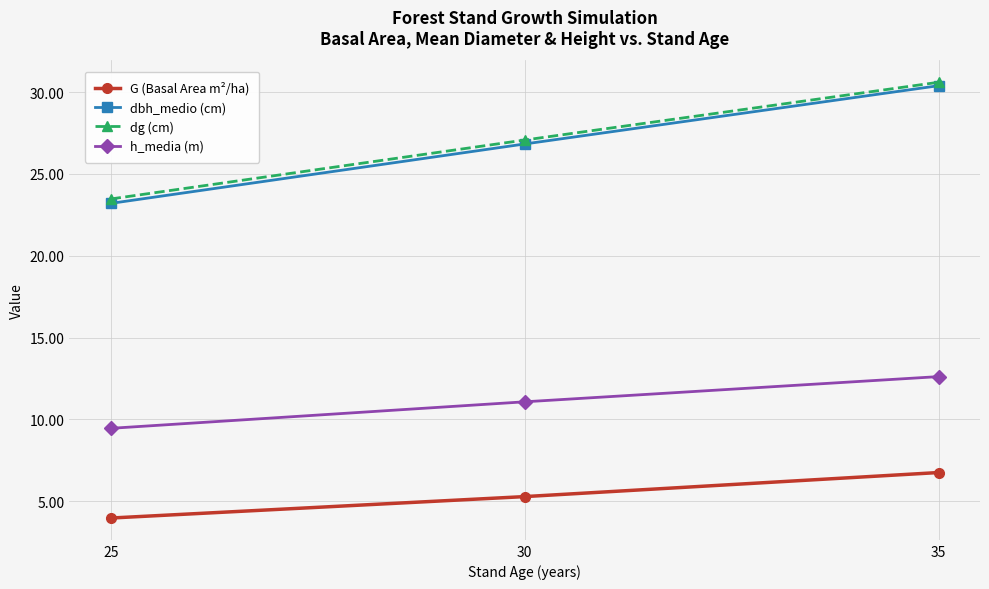

How many lines are shown in the chart?

4